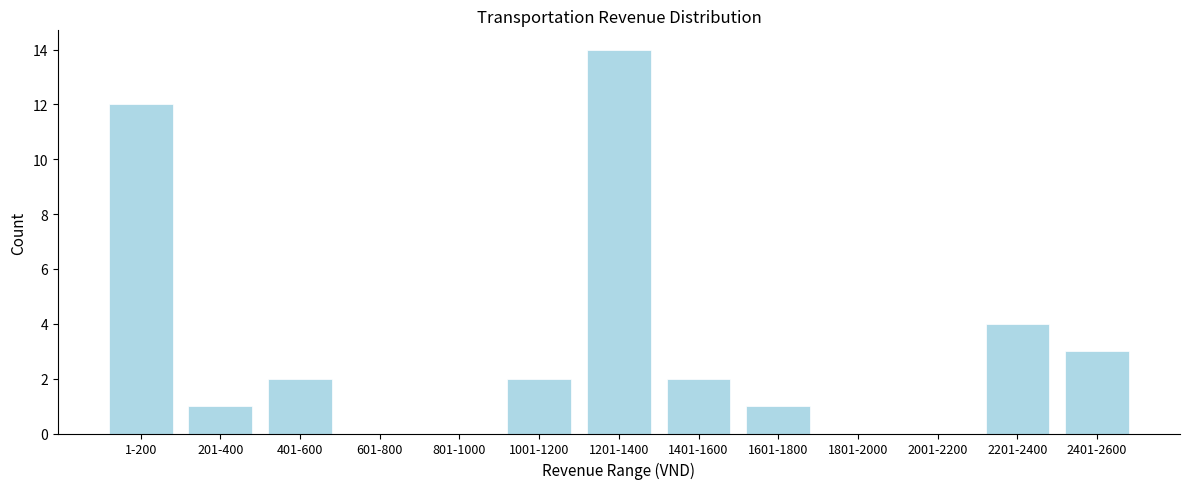

Reading right to left, list all the values displayed in this chart.

2401-2600=3	2201-2400=4	2001-2200=0	1801-2000=0	1601-1800=1	1401-1600=2	1201-1400=14	1001-1200=2	801-1000=0	601-800=0	401-600=2	201-400=1	1-200=12